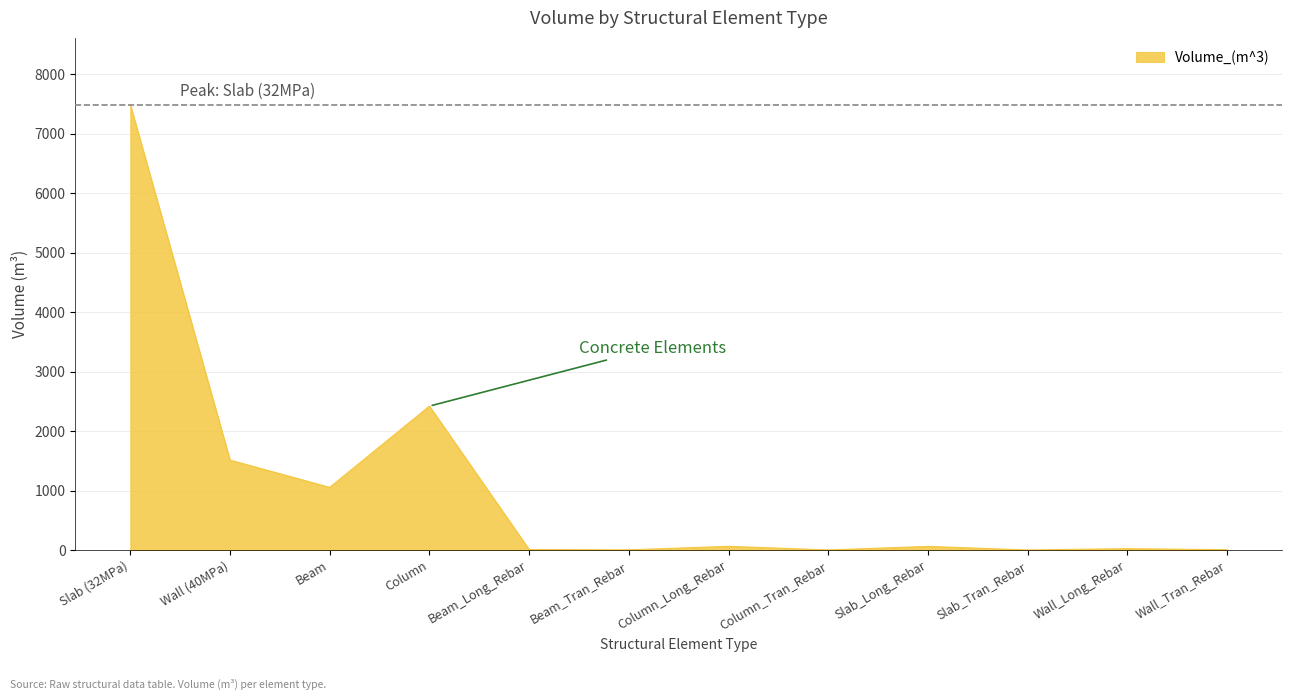

What is the change in value from Beam_Long_Rebar to Column_Tran_Rebar?

-6.6